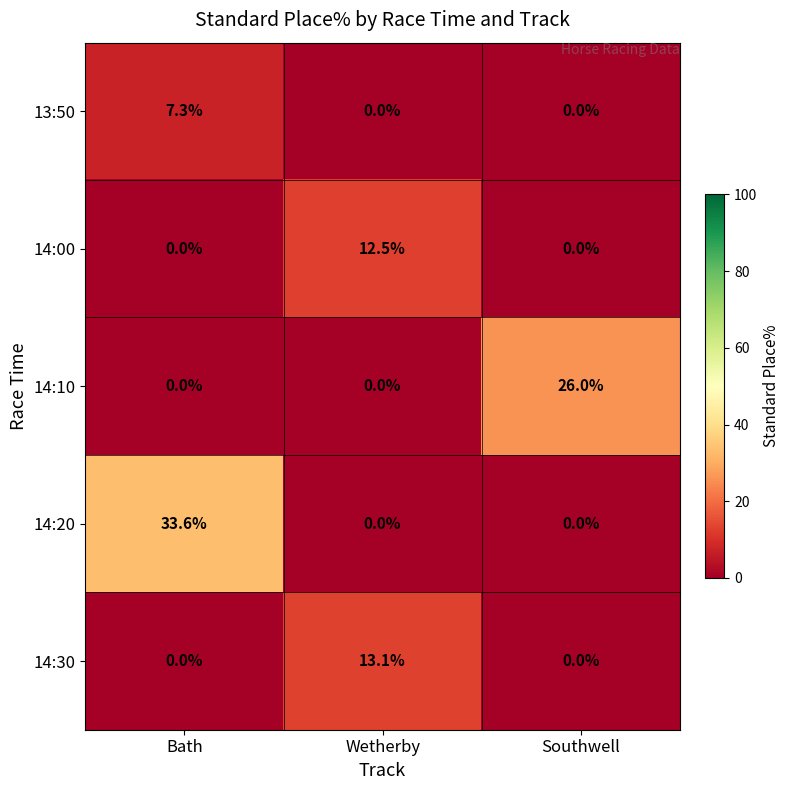

List the series in order of their peak value, lowest first.

13:50, 14:00, 14:30, 14:10, 14:20